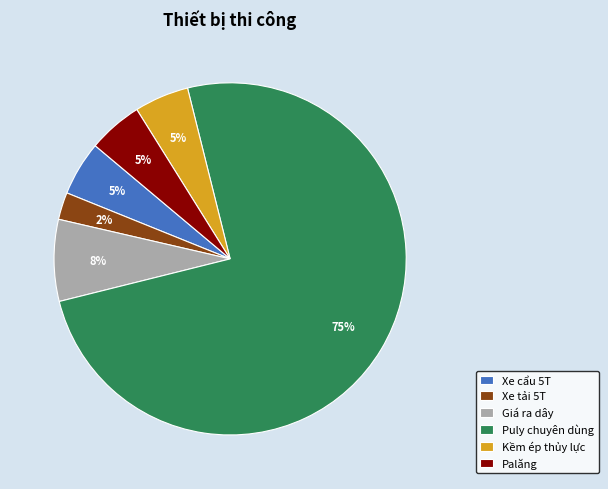

To the nearest percent, what percentage of the pie is Palăng?

5%